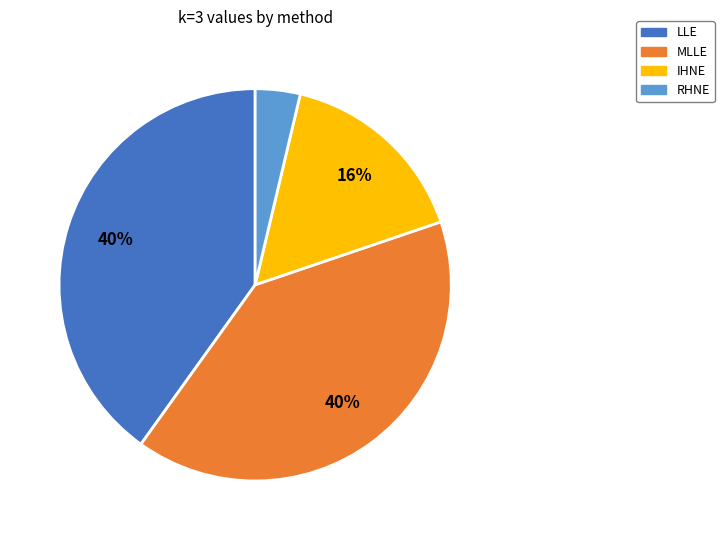

The LLE slice represents 40% of the pie. True or false?

True